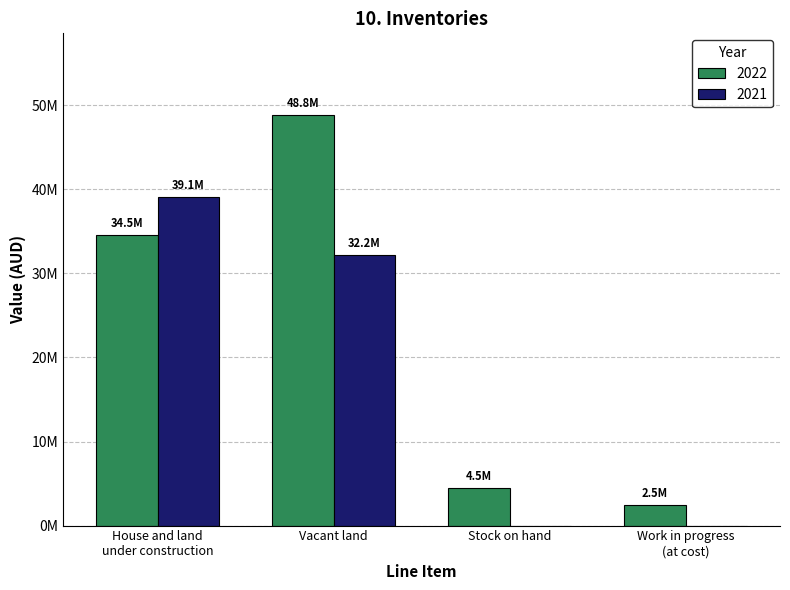

The value of 2022 at Work in progress
(at cost) is 4026851. True or false?

False